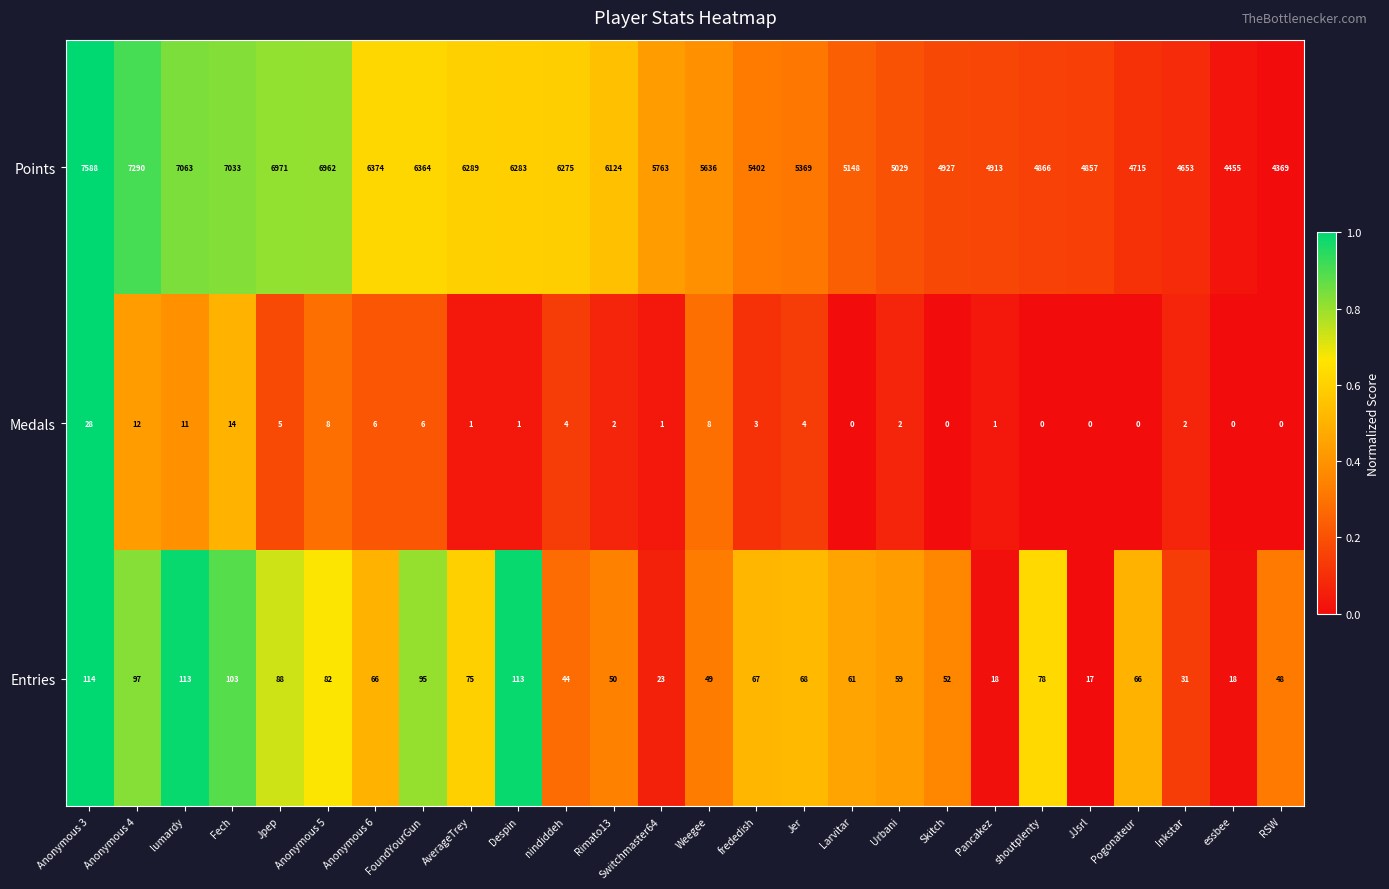

Is it true that Medals equals 16 at lumardy?

False